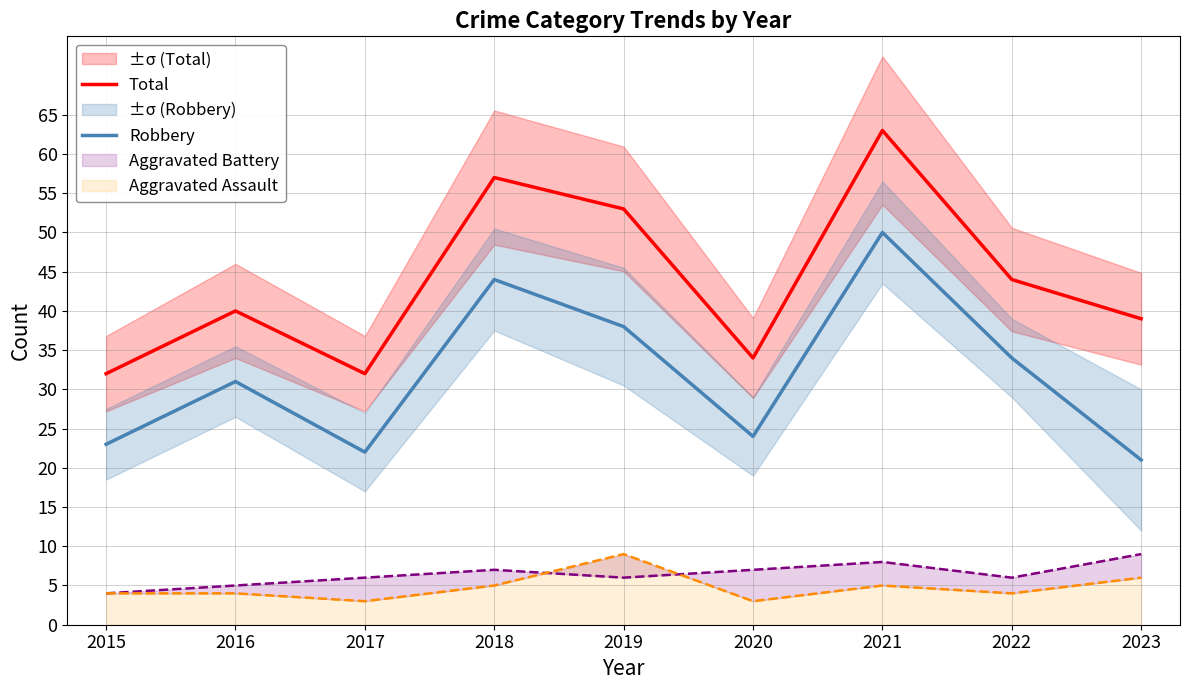

True or false: Total has a value of 16 at 2015.

False